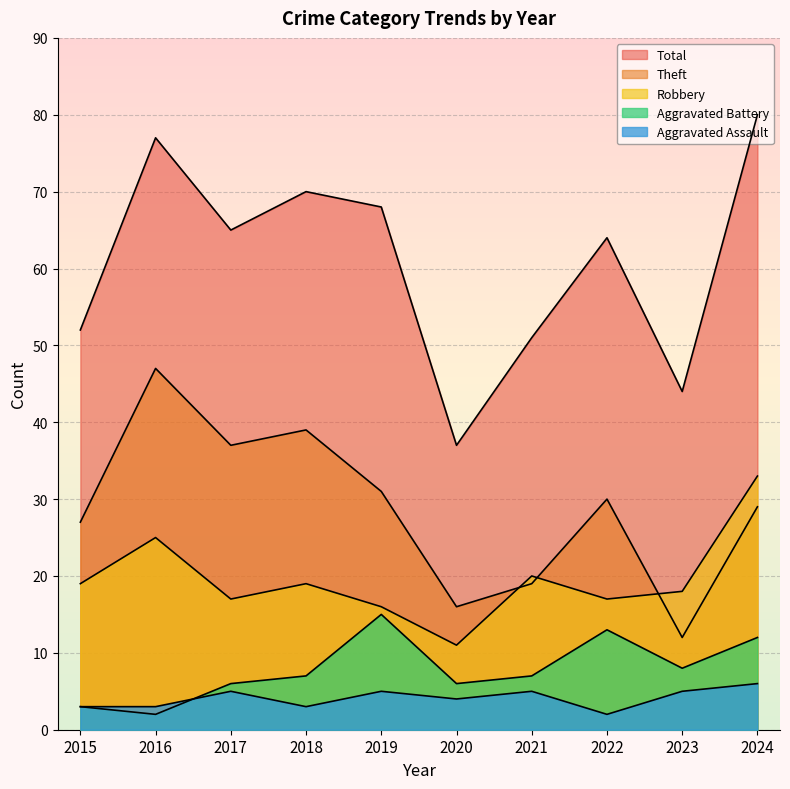

True or false: Total and Aggravated Assault intersect in this chart.

False